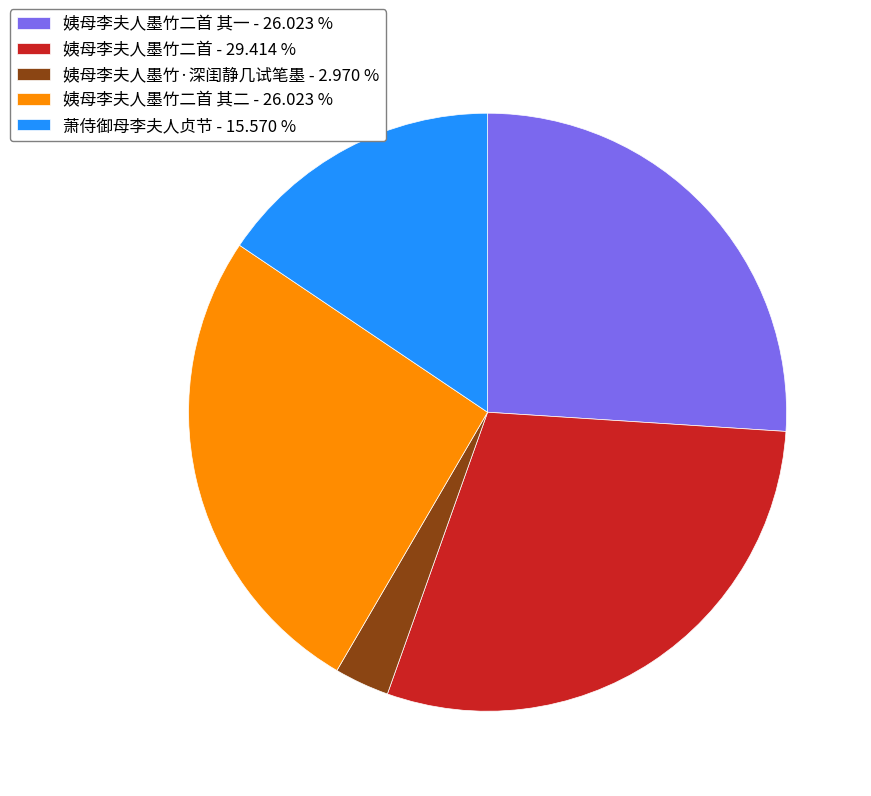

Is 姨母李夫人墨竹二首 其一 - 26.023 % the majority of the pie?

No